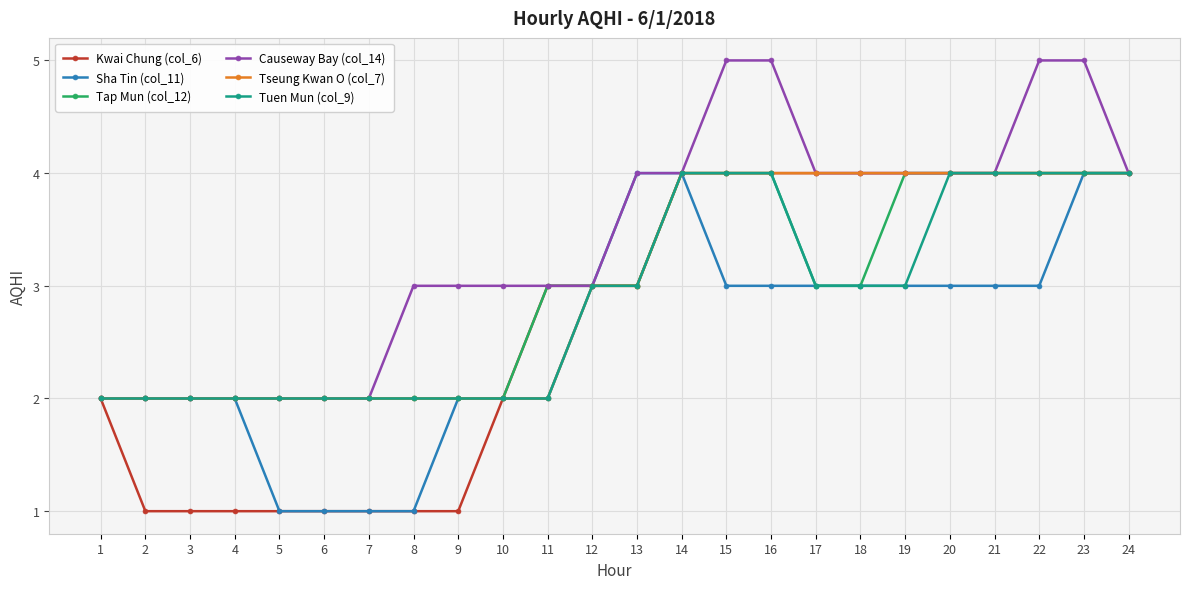

How many Causeway Bay (col_14) values are between 2 and 4?

20